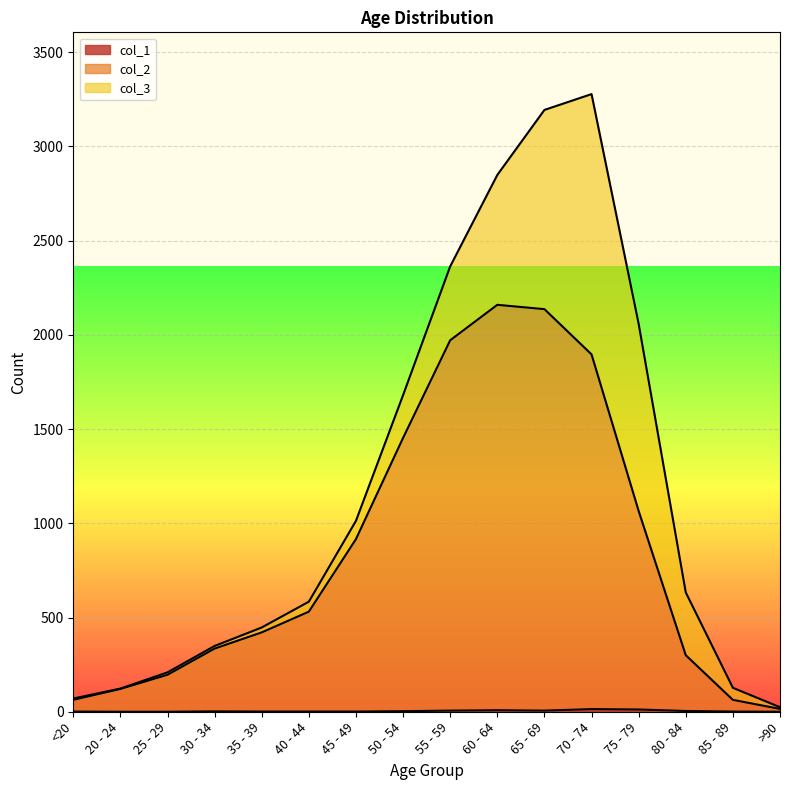

True or false: col_1 has a value of 3 at 30 - 34.

False